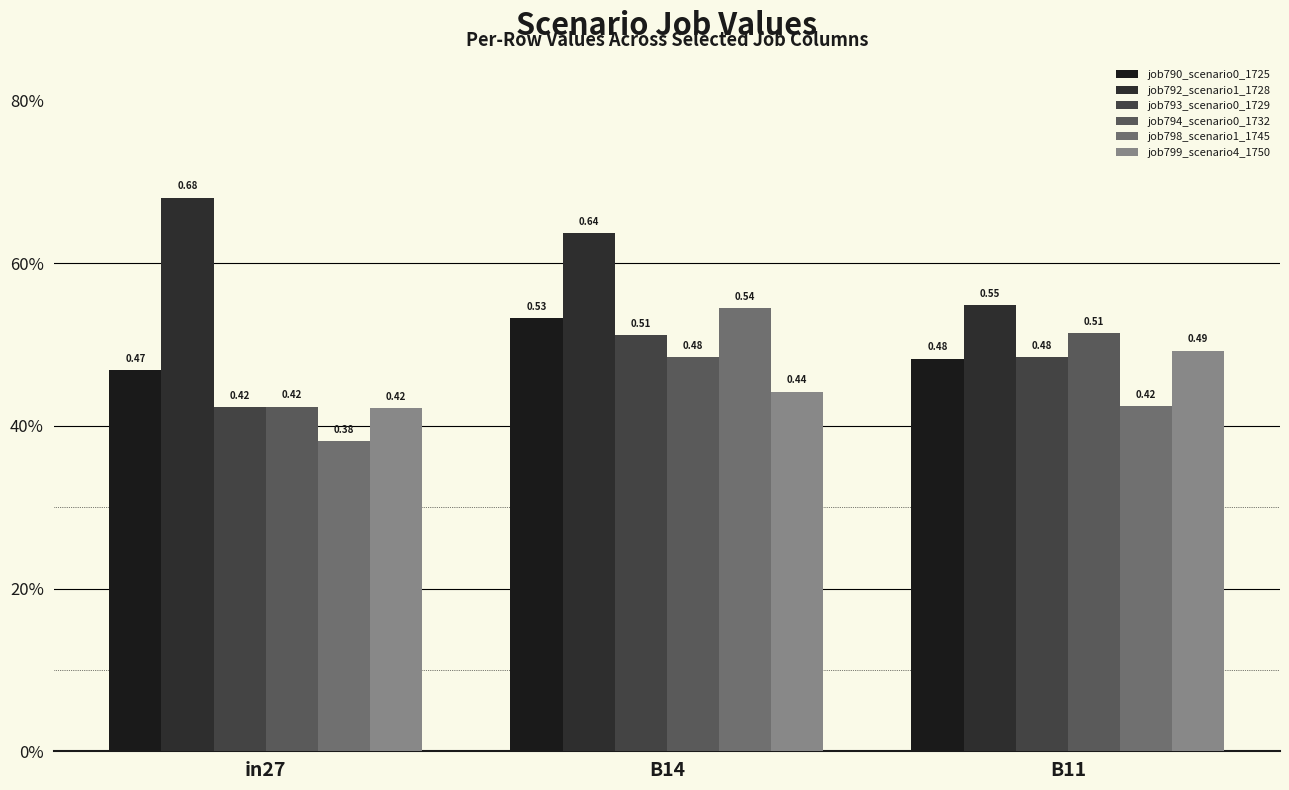

At which label does job793_scenario0_1729 reach its minimum?

in27